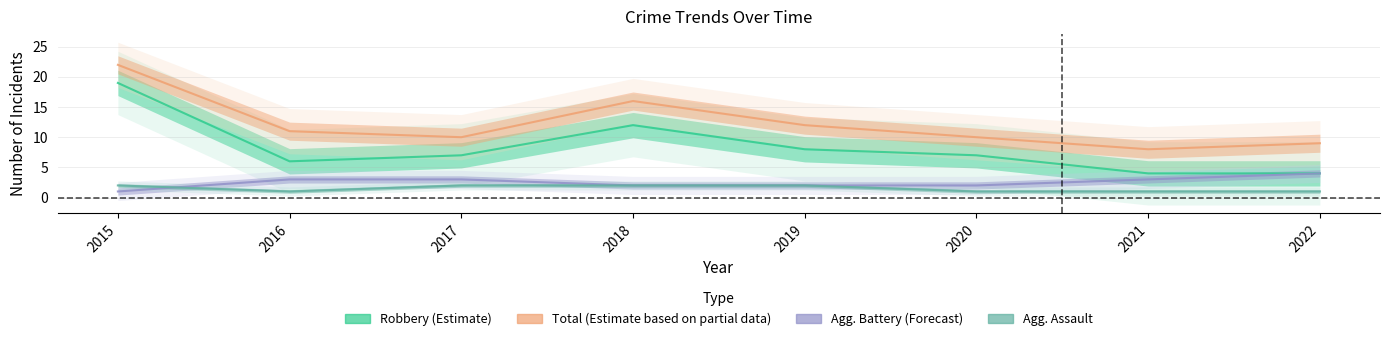

Reading left to right, extract all data points from this chart.

Robbery: 19	6	7	12	8	7	4	4
Total: 22	11	10	16	12	10	8	9
Aggravated Battery: 1	3	3	2	2	2	3	4
Aggravated Assault: 2	1	2	2	2	1	1	1